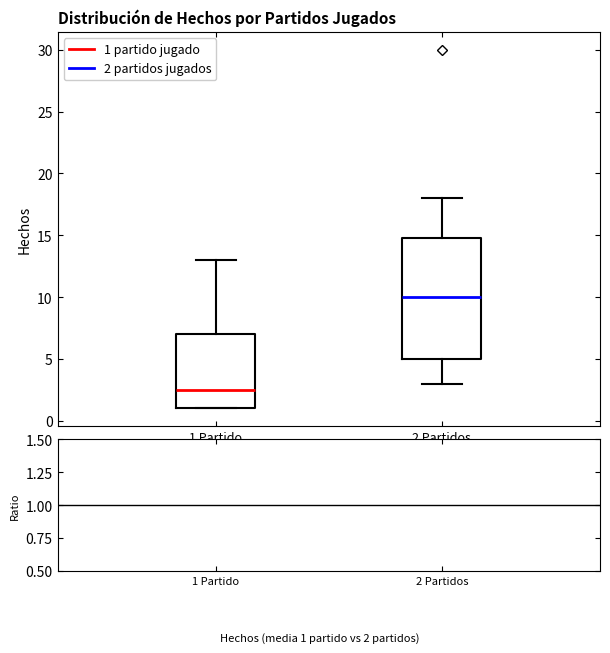

Which box's median line is the highest?

2 Partidos Jugados